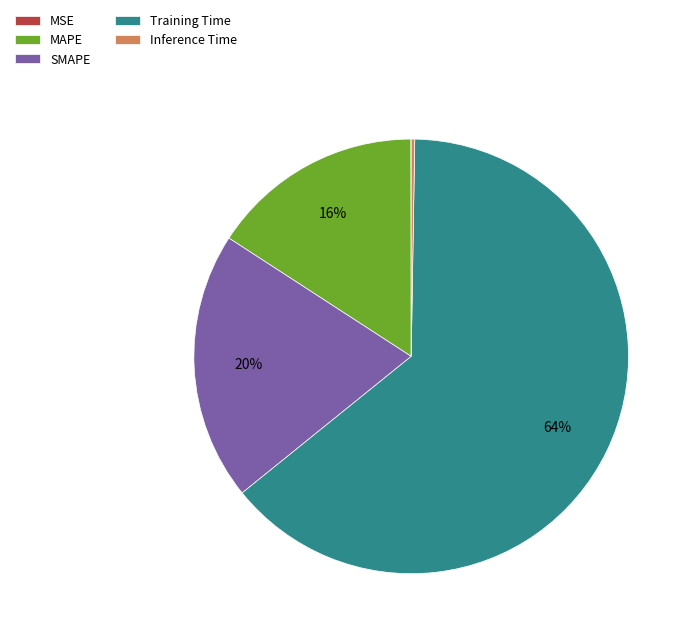

Which slice is the largest?

Training Time